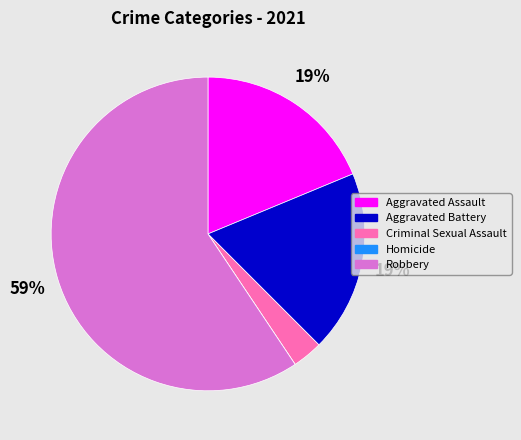

To the nearest percent, what is the difference between the largest and smallest slice percentages?

59%